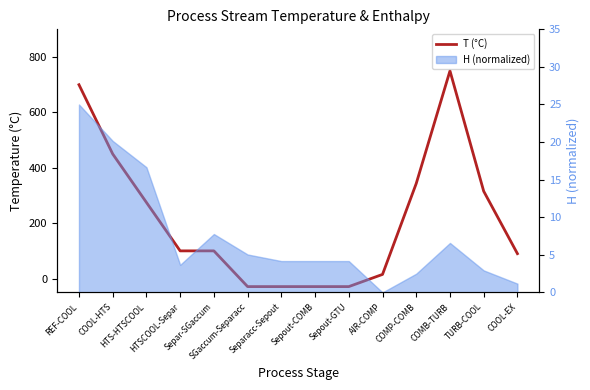

Which label corresponds to the largest value in the chart?

COMB-TURB